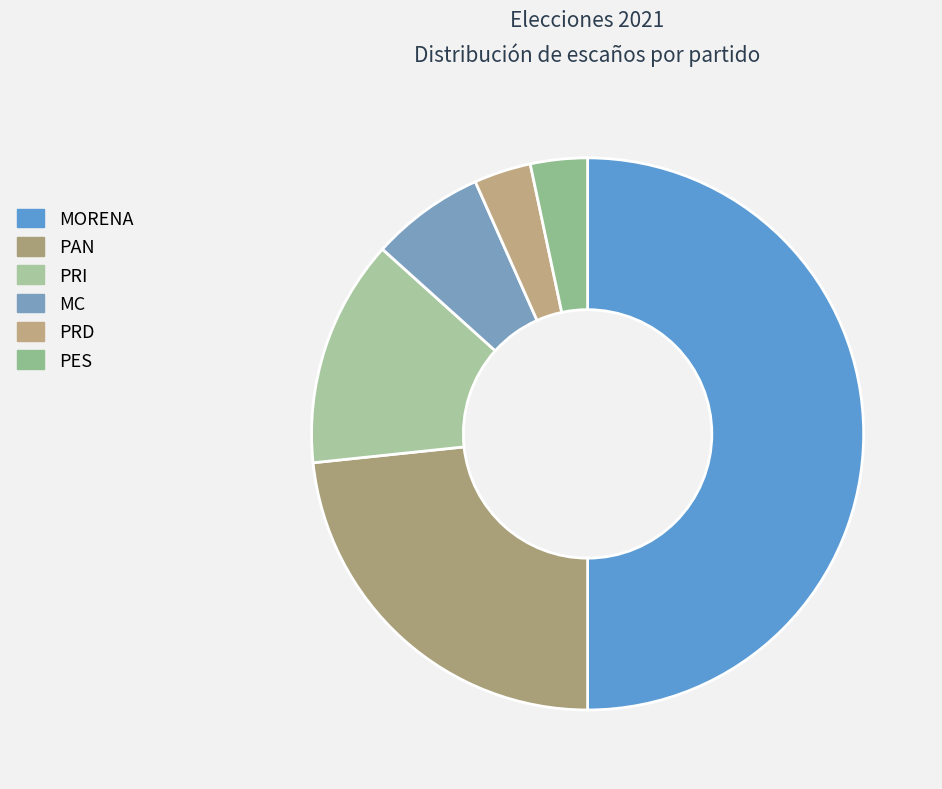

Is there a majority slice in this chart?

No